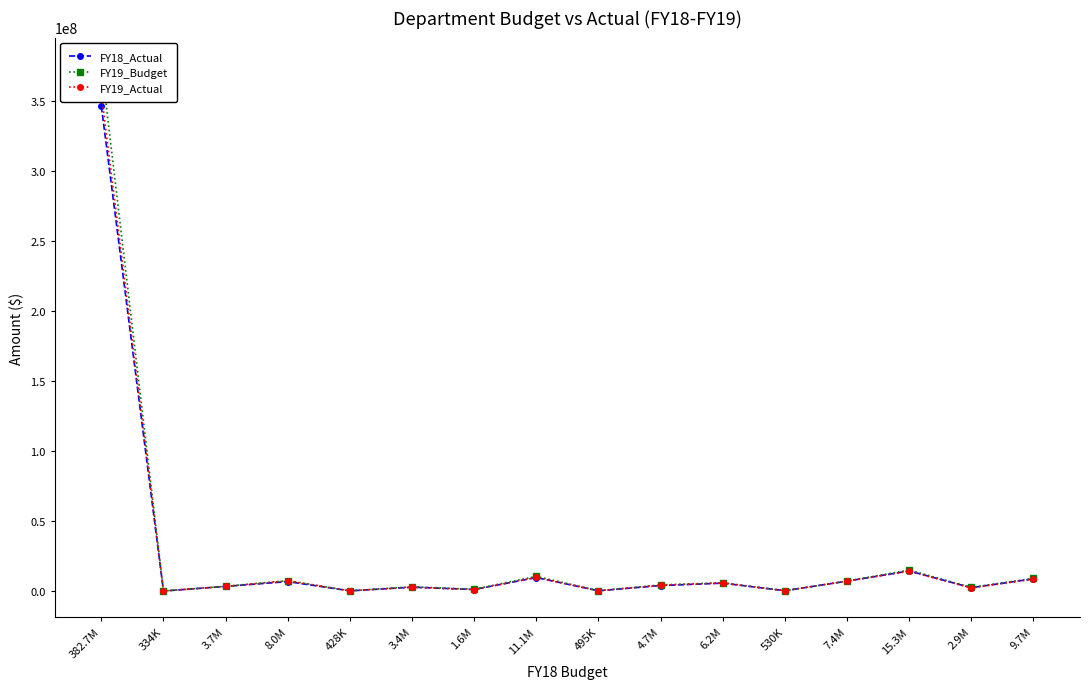

Which label corresponds to the smallest value in the chart?

334K